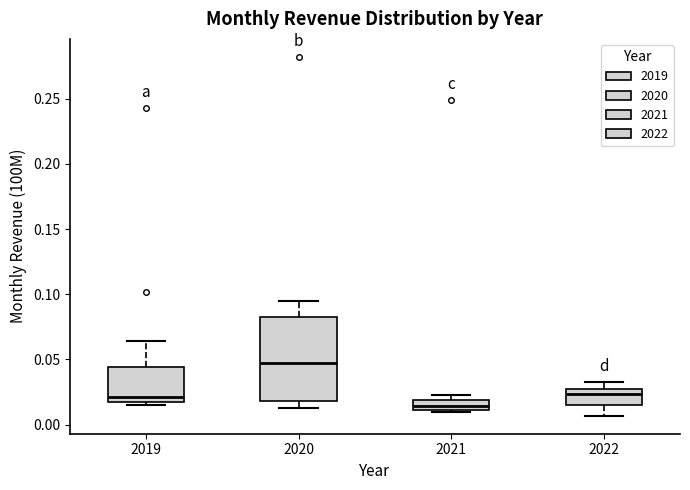

Which box's median line is the highest?

2020